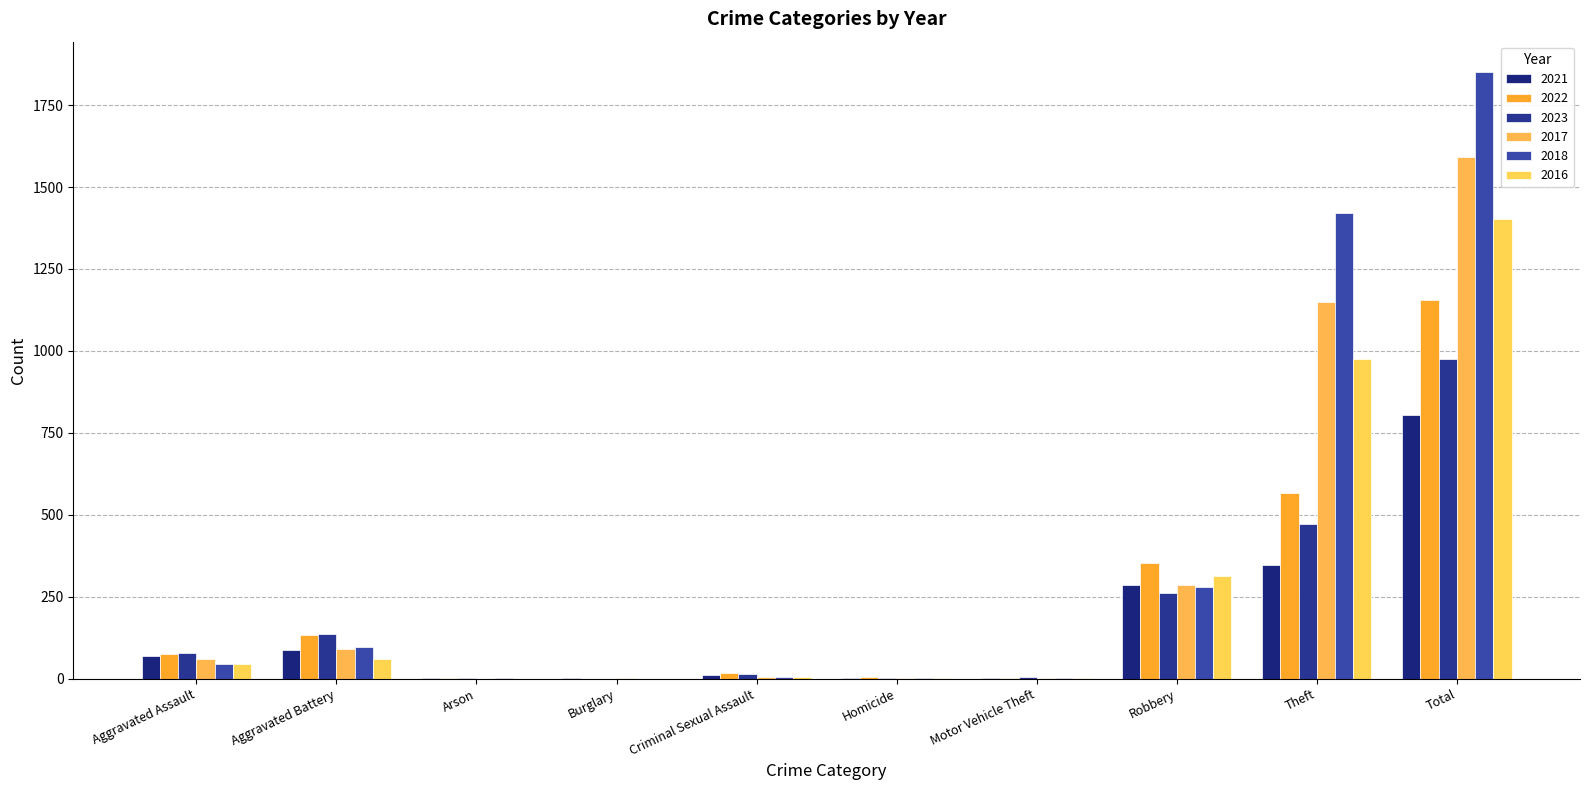

How many groups of bars are there?

10